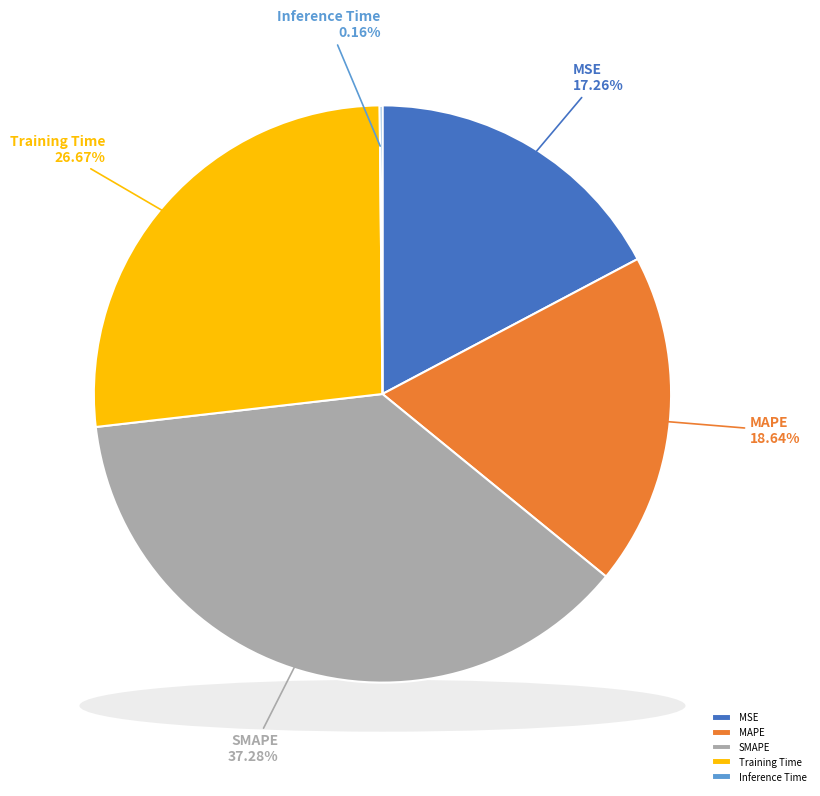

What portion of the pie excludes MSE?

82.7%